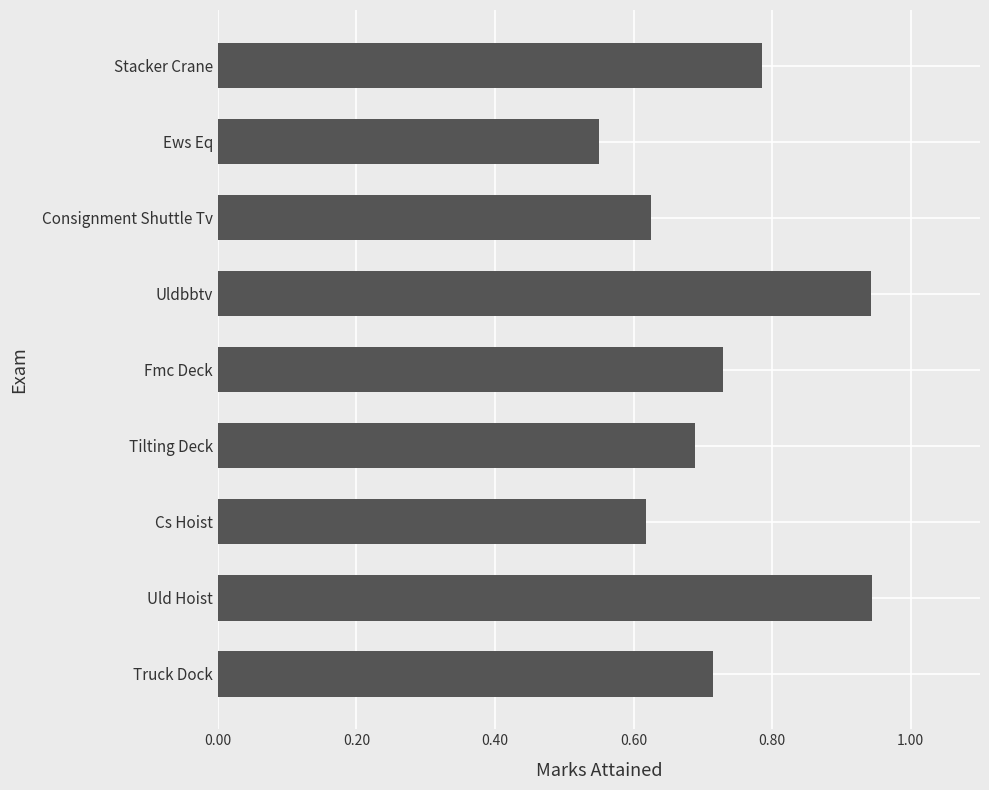

Is it true that the value at Tilting Deck is 1.2?

False